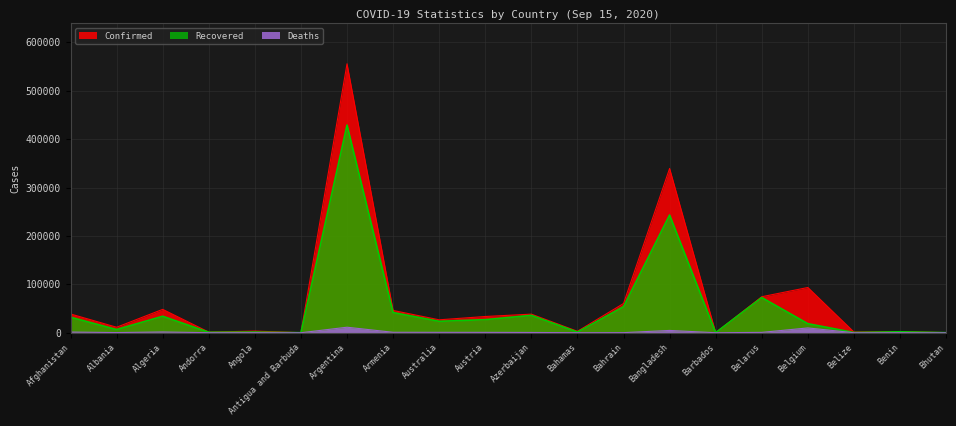

True or false: Confirmed and Recovered cross at least once.

False